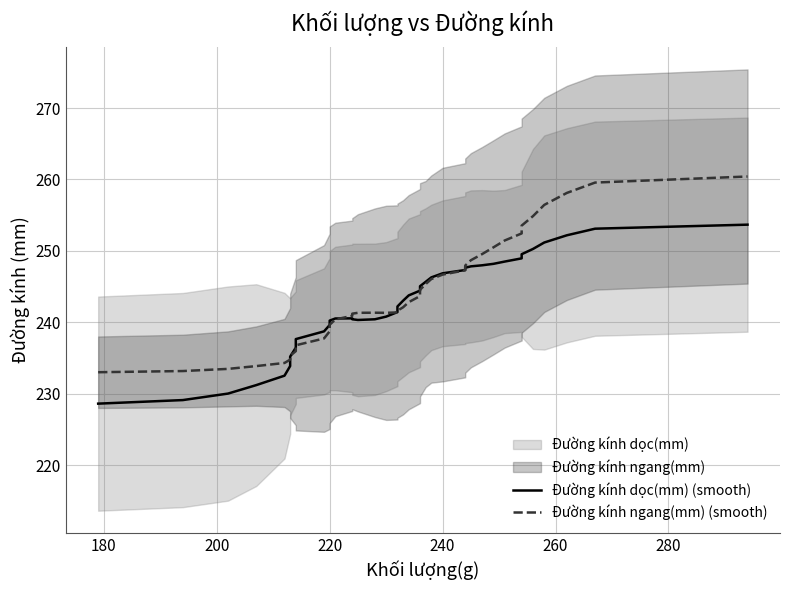

True or false: Đường kính dọc(mm) (smooth) and Đường kính ngang(mm) (smooth) cross at least once.

True